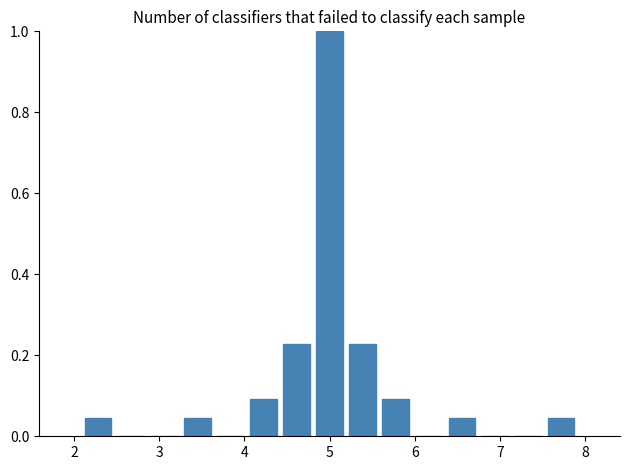

Around what value on the x-axis is the tallest bar? Give the approximate position of its centre, as read against the axis.

5.0